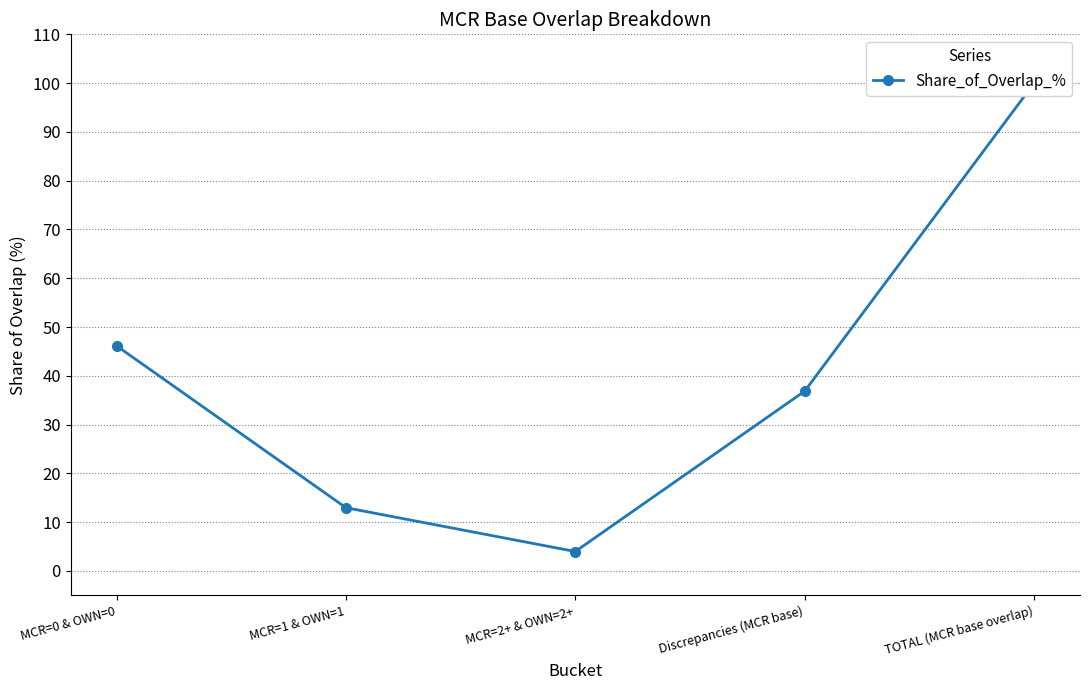

Reading left to right, transcribe all the data shown in this chart.

MCR=0 & OWN=0=46.2	MCR=1 & OWN=1=13.0	MCR=2+ & OWN=2+=4.0	Discrepancies (MCR base)=36.9	TOTAL (MCR base overlap)=100.0